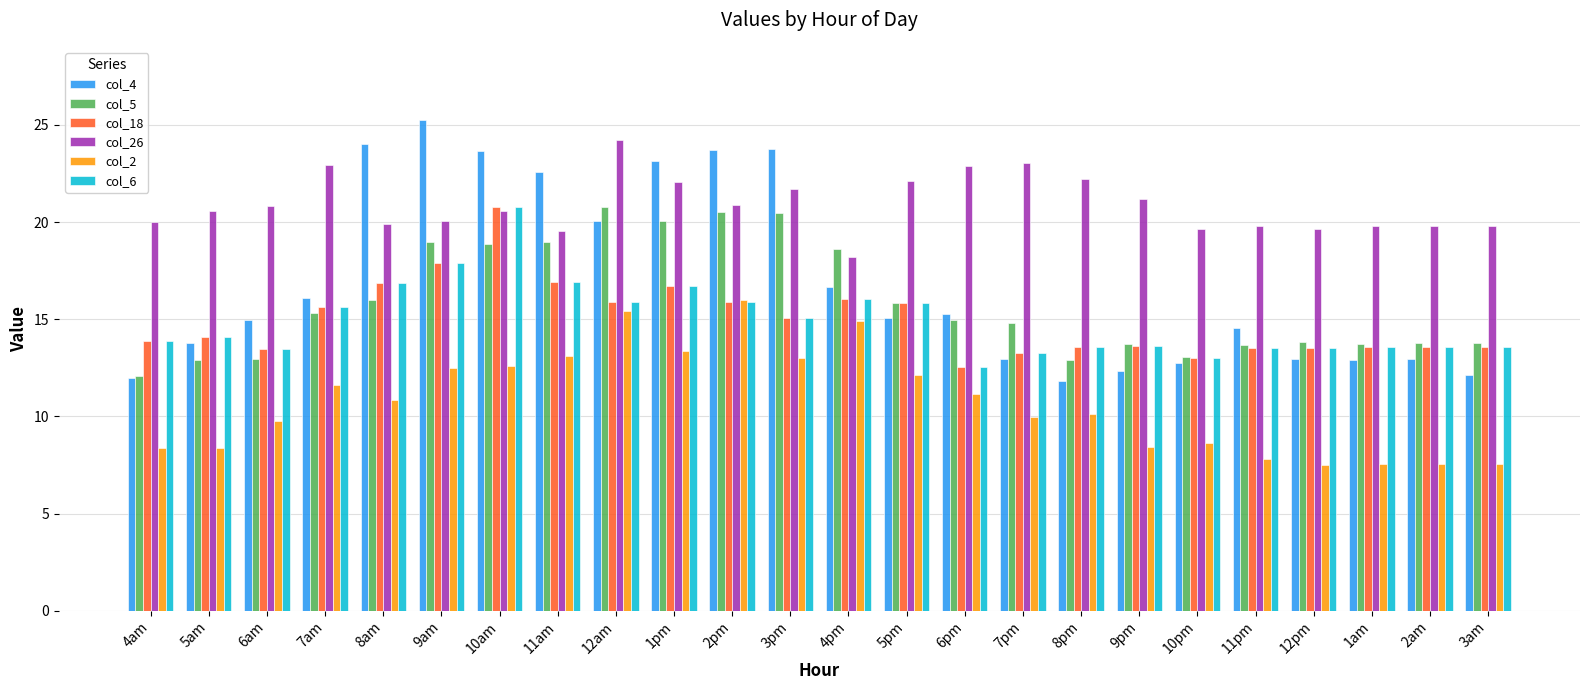

What is the label of the 7th bar from the right?

9pm